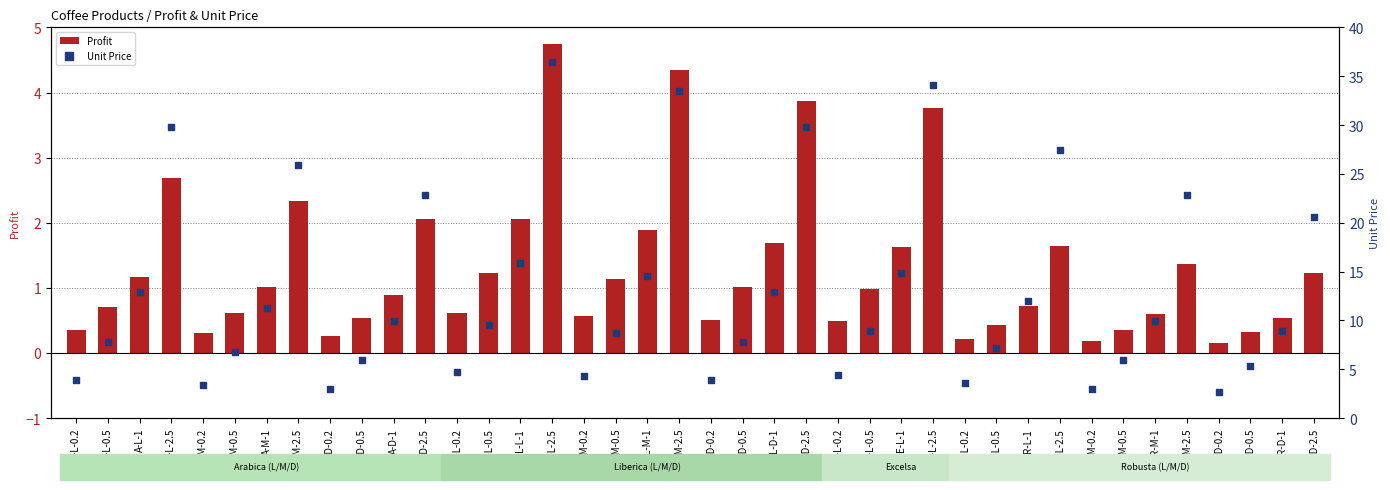

What are all the series names shown in the legend?

Profit, Unit Price